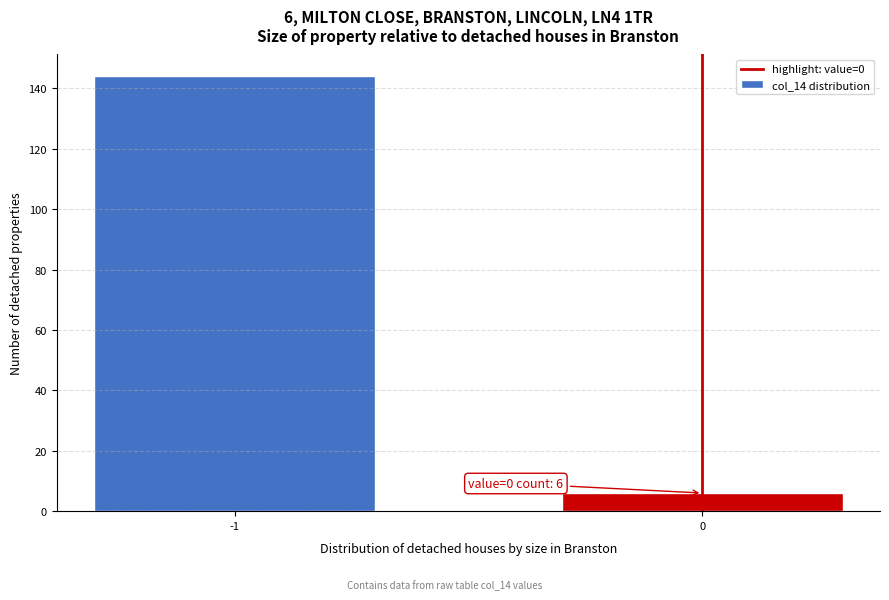

Reading left to right, extract all data points from this chart.

-1=144	0=6